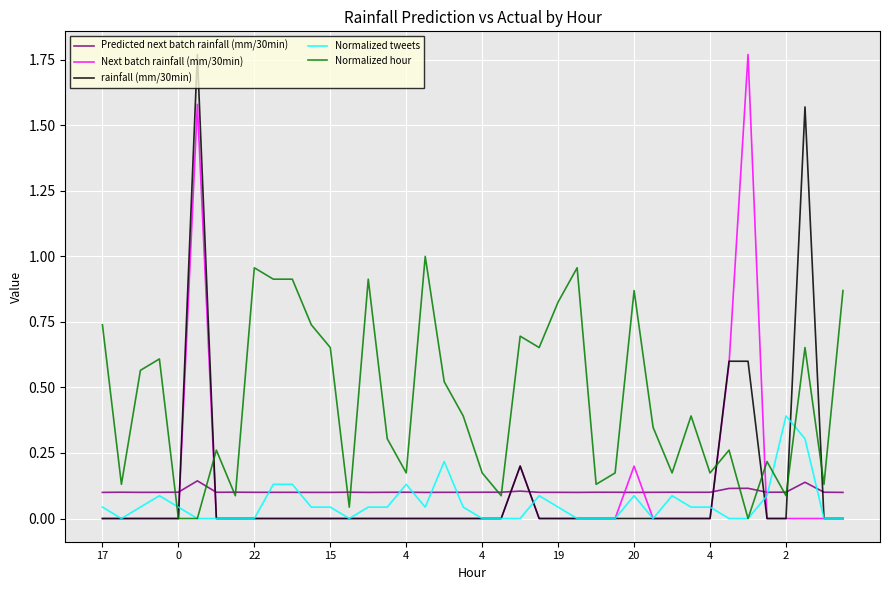

Which series has the largest total across all categories?

Normalized hour